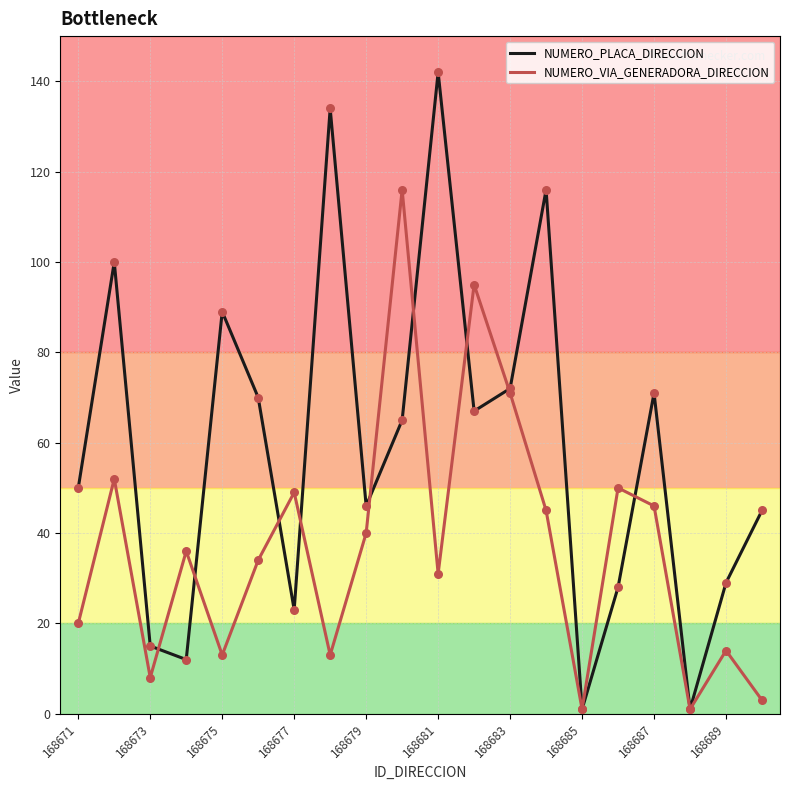

Which series has the largest total across all categories?

NUMERO_PLACA_DIRECCION